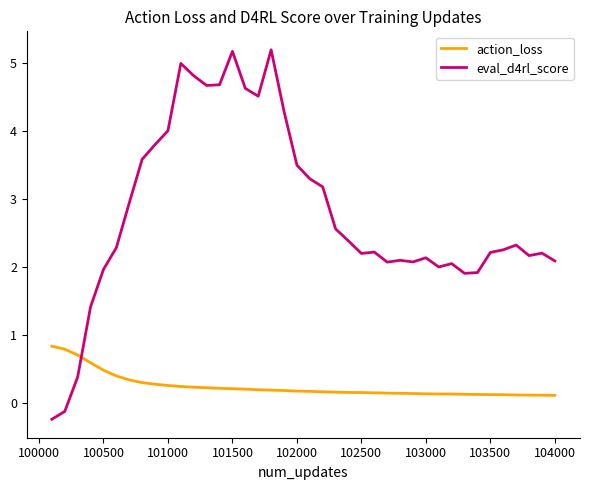

What is the sum of all action_loss values?

9.7